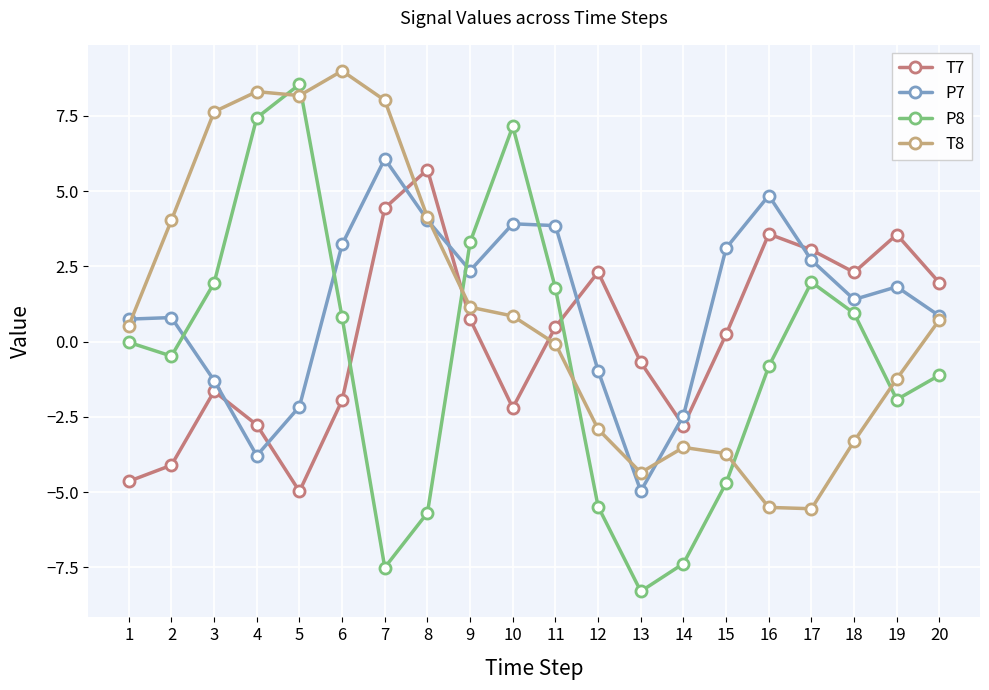

Which series ends up on top after the final intersection of T7 and P8?

T7